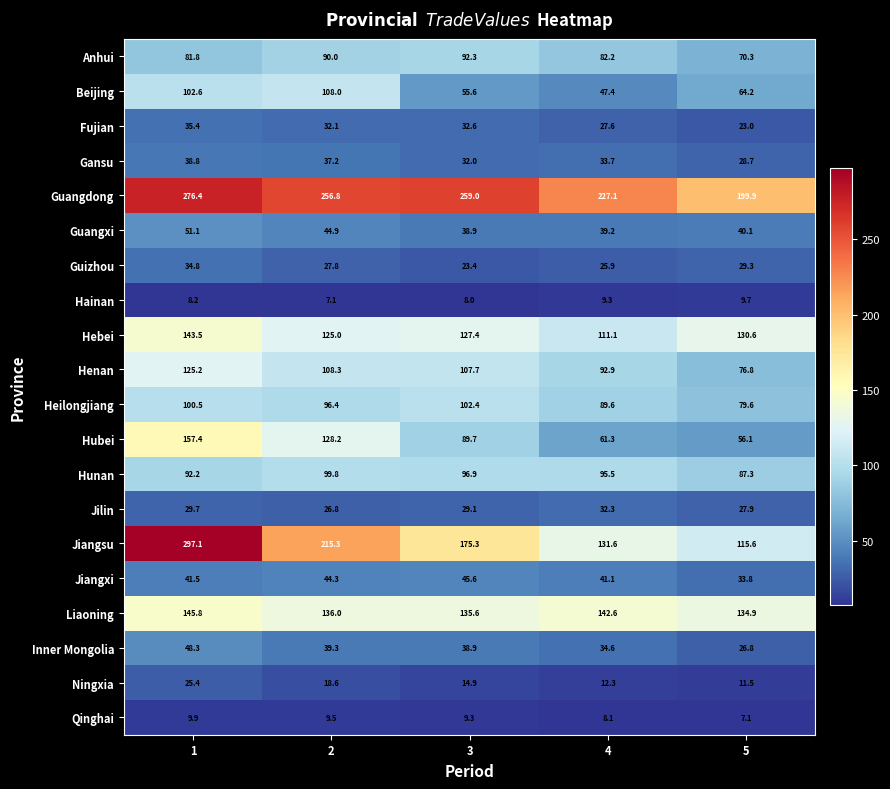

Read the Inner Mongolia value at 4.

34.6